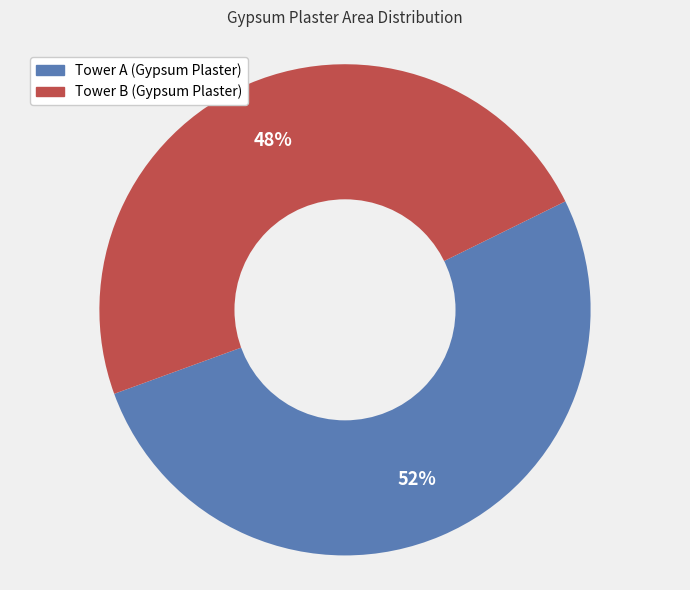

Does Tower A (Gypsum Plaster) represent more than half of the total?

Yes